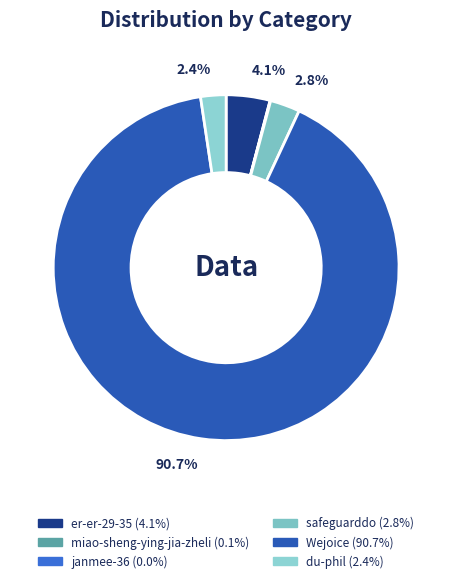

Does any single category account for the majority?

Yes